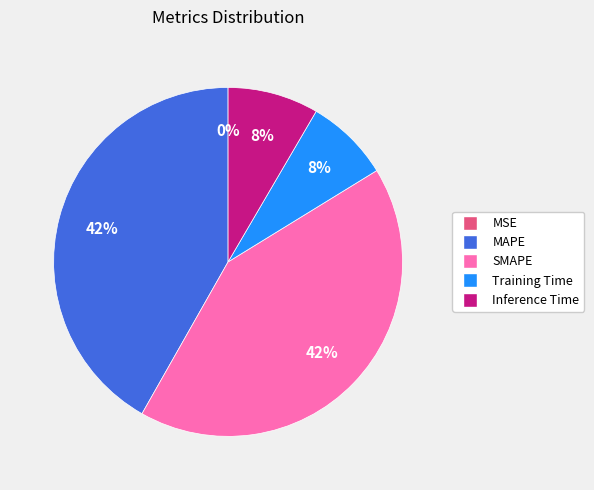

To the nearest percent, what portion does Inference Time represent?

8%